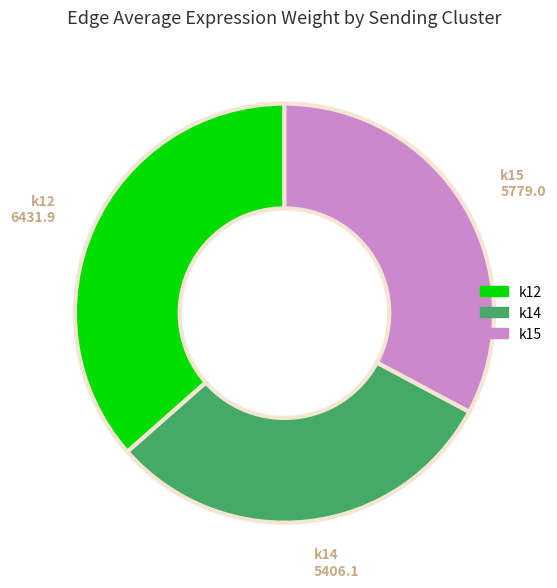

Is there any slice that represents more than half of the pie?

No